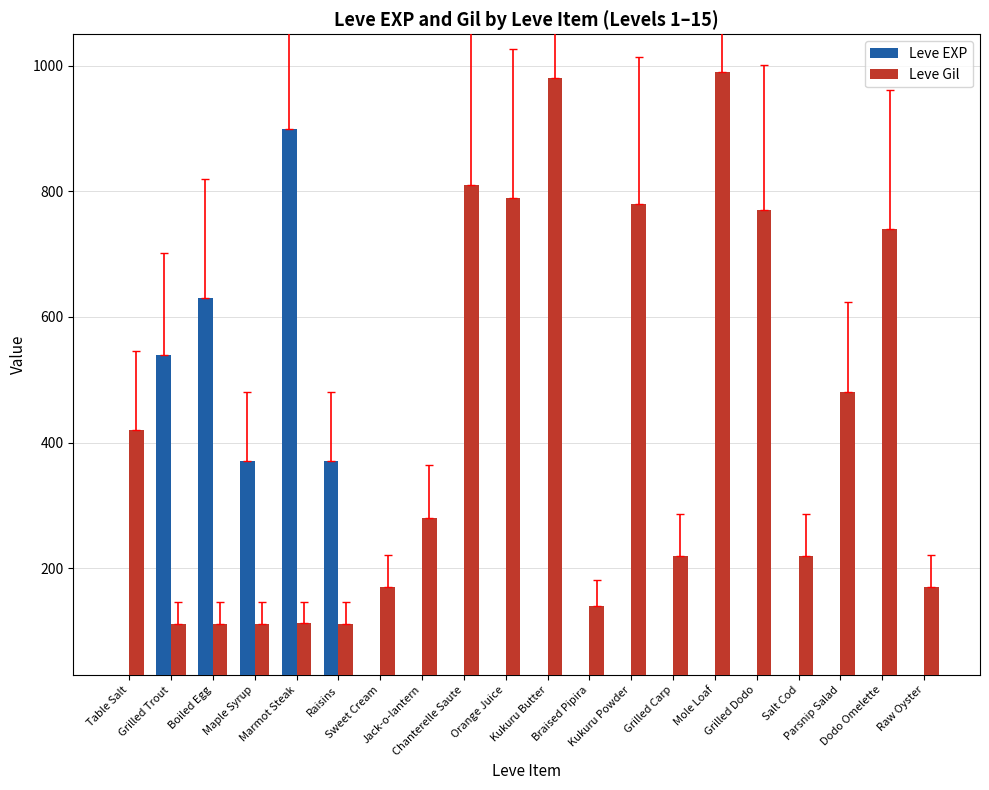

What are all the series names shown in the legend?

Leve EXP, Leve Gil